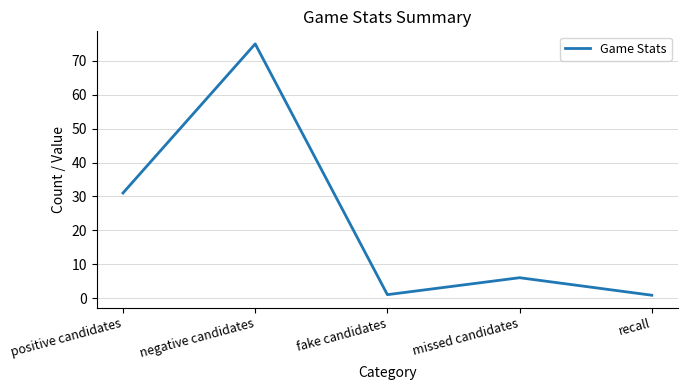

Is it true that the value at fake candidates is 1.0?

True